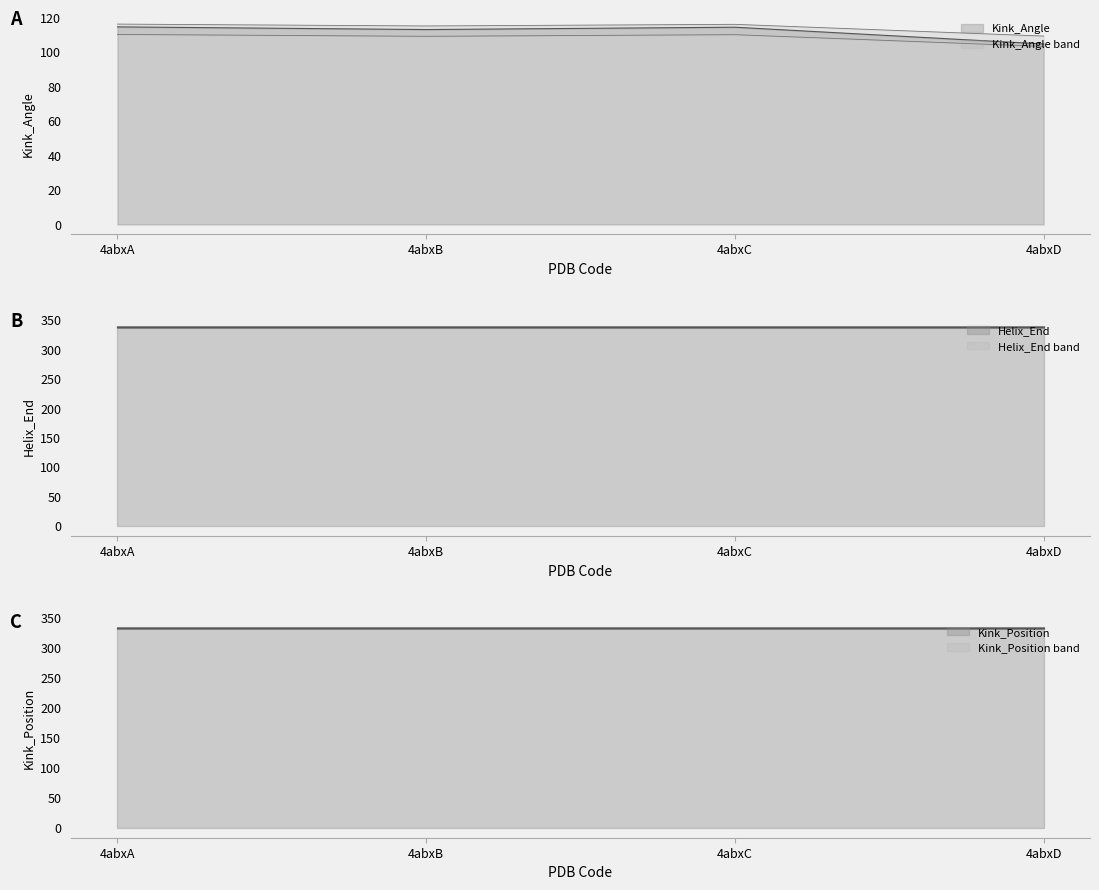

Reading left to right, transcribe all the data shown in this chart.

Kink_Angle: 4abxA=114.6	4abxB=113.1	4abxC=114.4	4abxD=104.7
Helix_End: 4abxA=338.0	4abxB=338.0	4abxC=338.0	4abxD=338.0
Kink_Position: 4abxA=333.0	4abxB=333.0	4abxC=333.0	4abxD=333.0